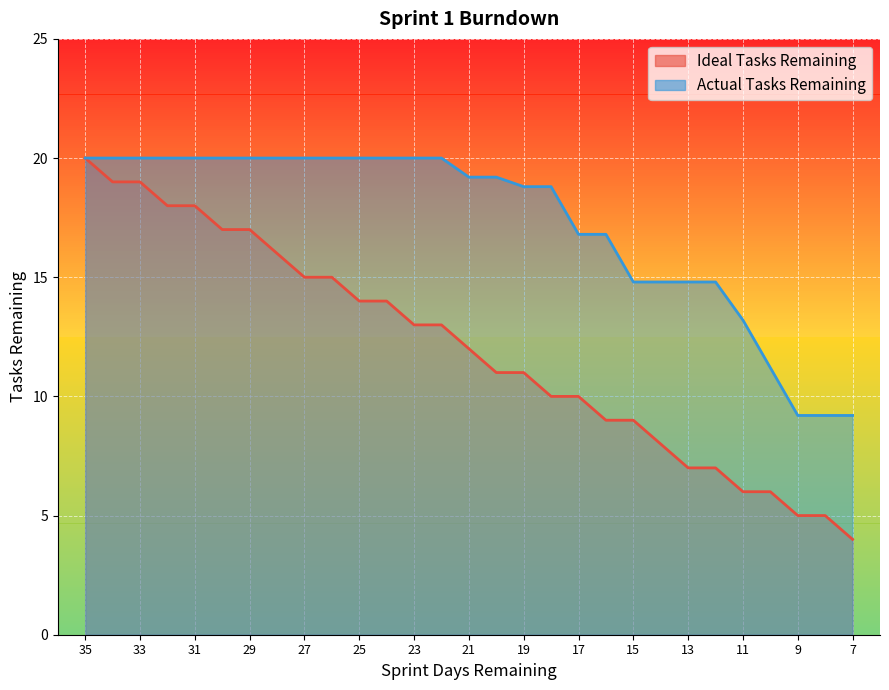

The value of Ideal Tasks Remaining at 18 is 6.7. True or false?

False